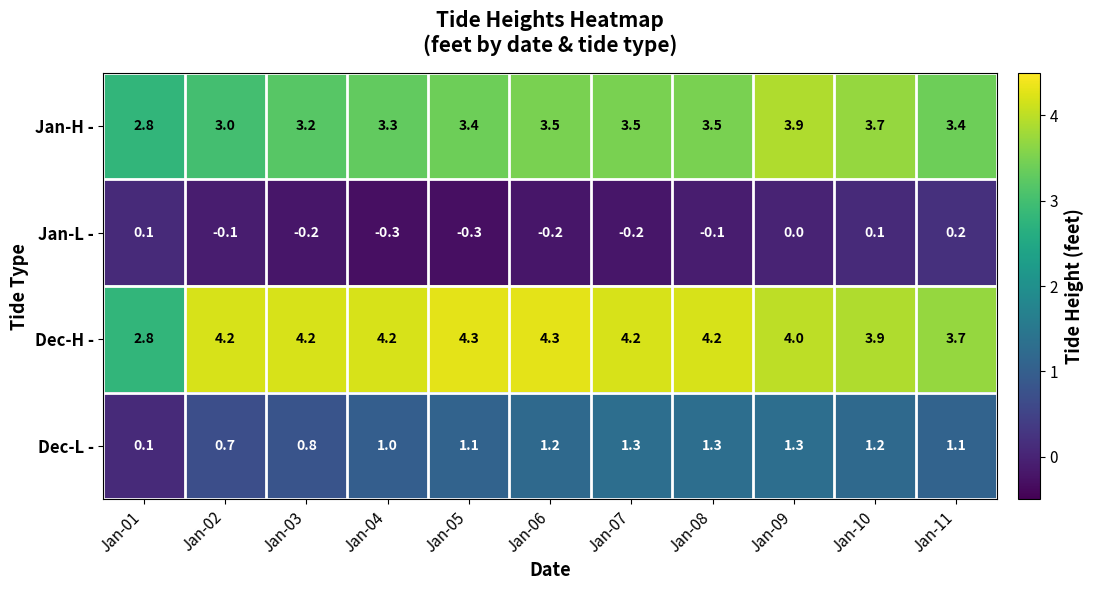

At which category is the sum across all series the highest?

Jan-09